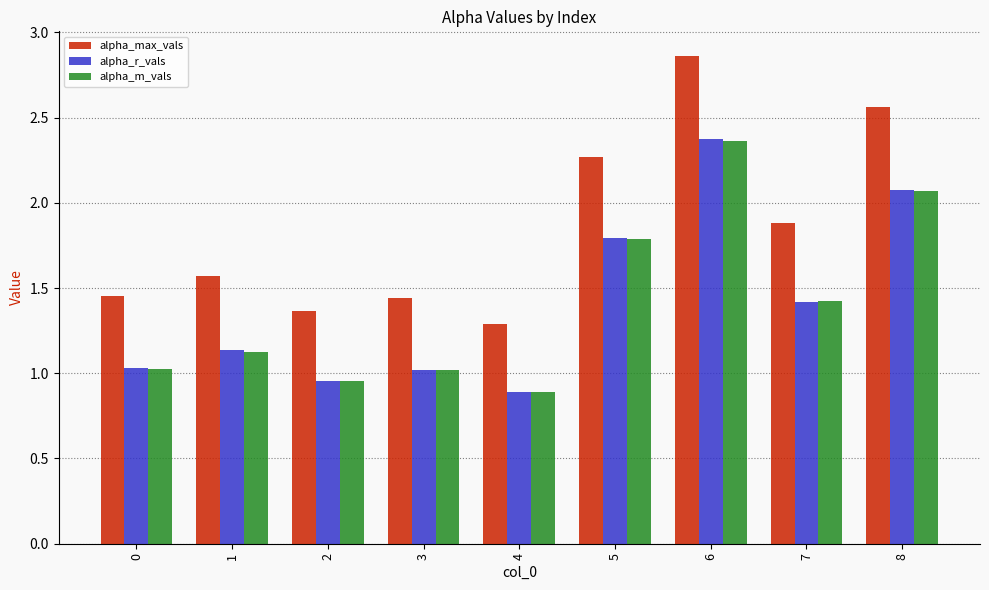

What is the difference between the alpha_max_vals values at 2 and 0?

0.1